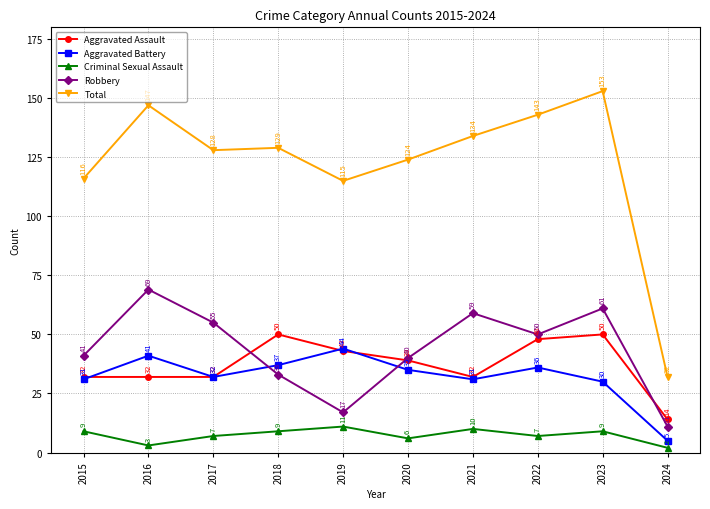

What is the difference between the highest and lowest values at 2020?

118